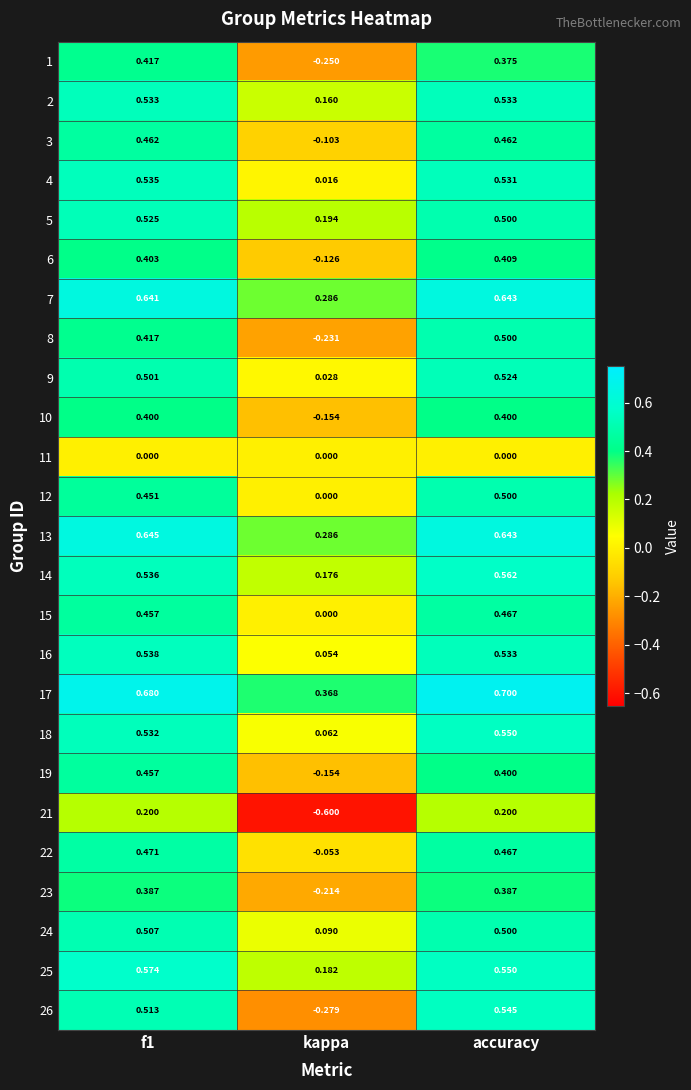

At which category is the sum across all series the highest?

accuracy